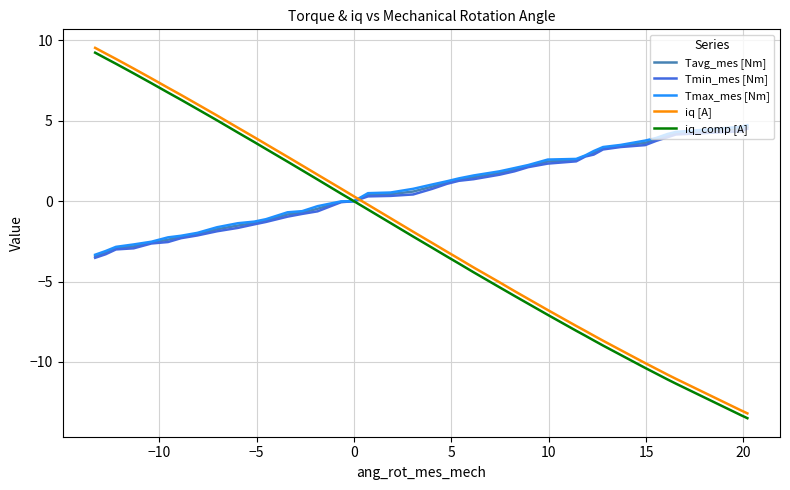

How many positive values does the Tmin_mes [Nm] series have?

23